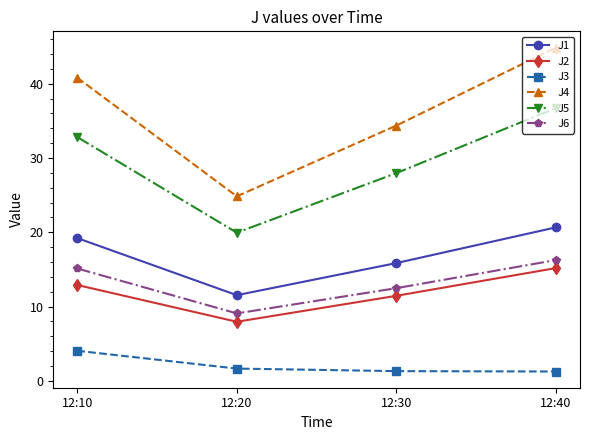

True or false: J6 has a value of 9.1 at 12:20.

True